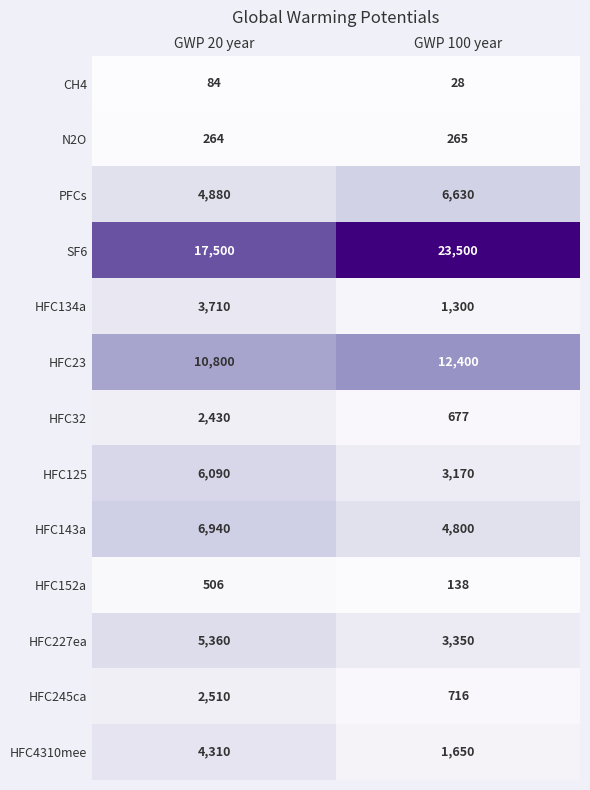

What is the difference between the highest and lowest values at GWP 100 year?

23472